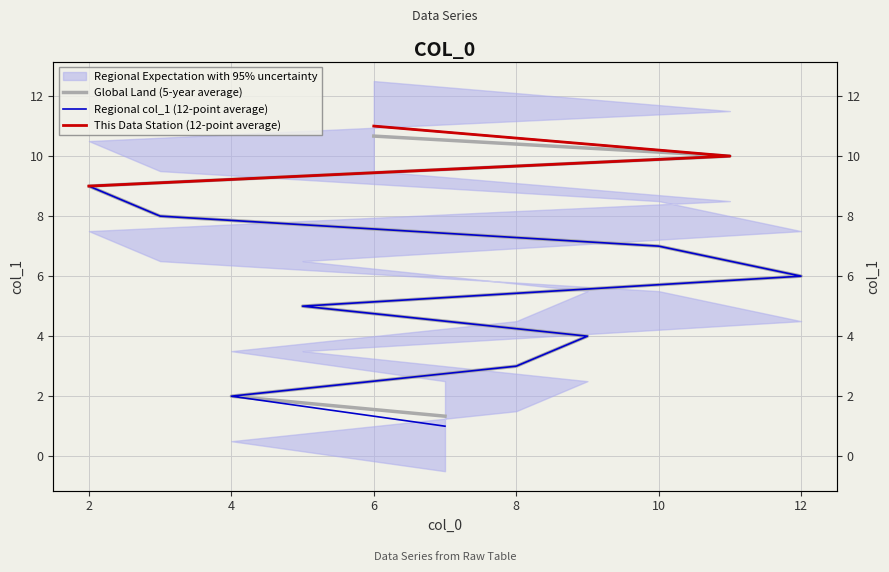

What is the change in value from 12 to 3?

+2